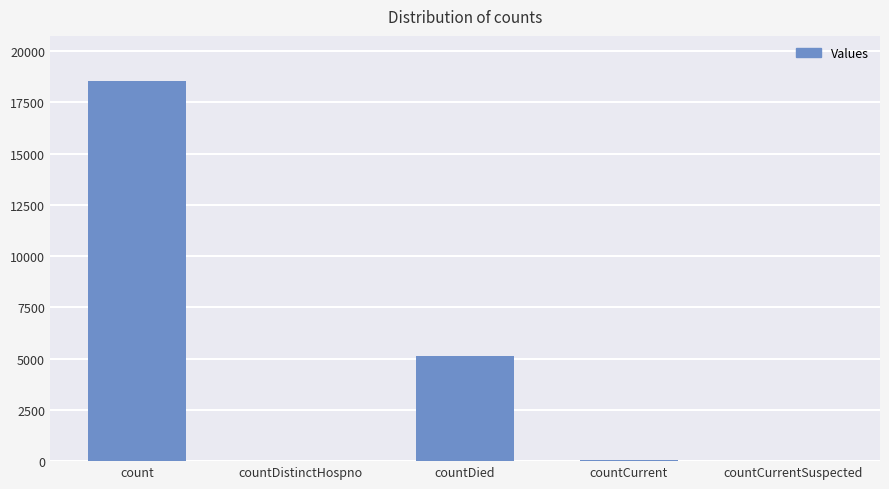

Are the bars horizontal?

No